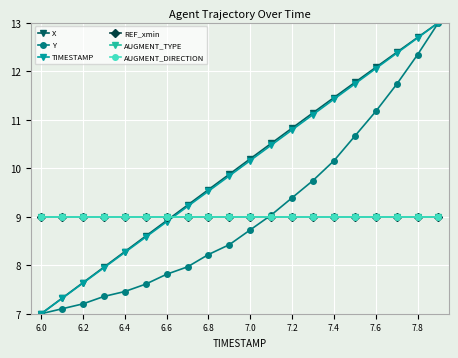

True or false: Y has more than 2 interior local peaks.

False